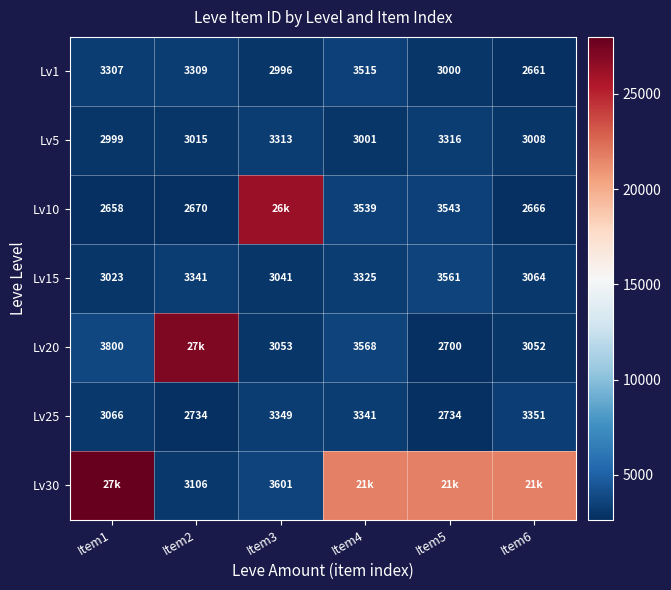

At how many categories does at least one series exceed 12868?

6